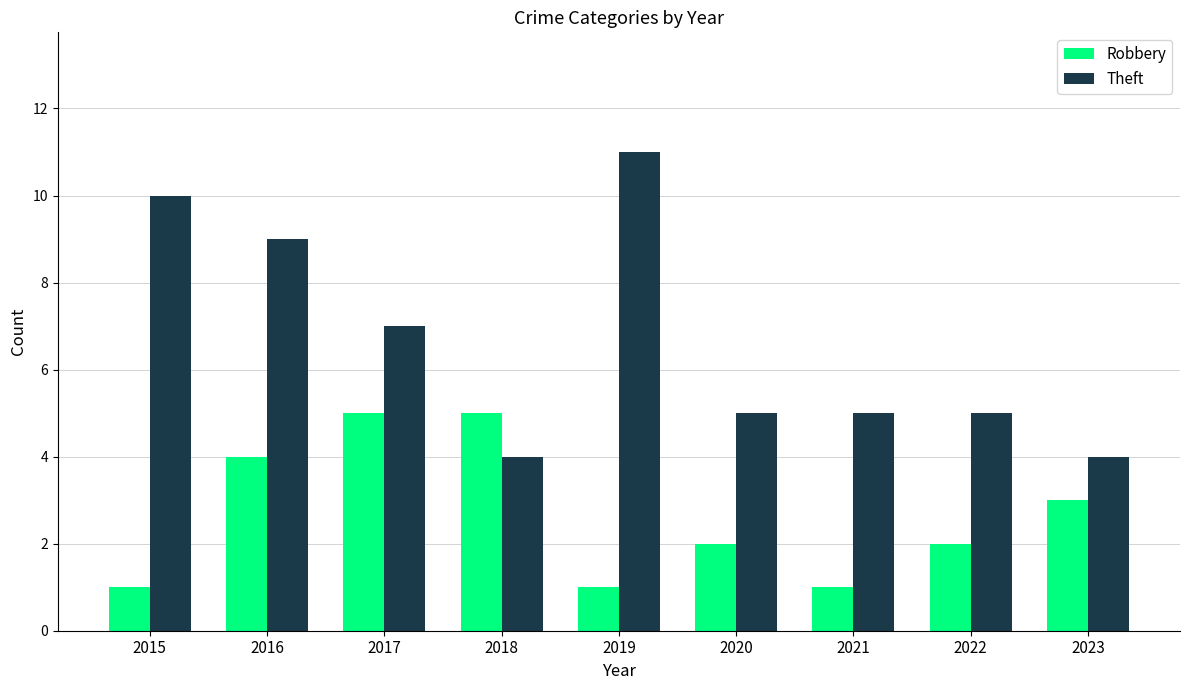

Are the bars grouped side by side (vs. stacked)?

Yes